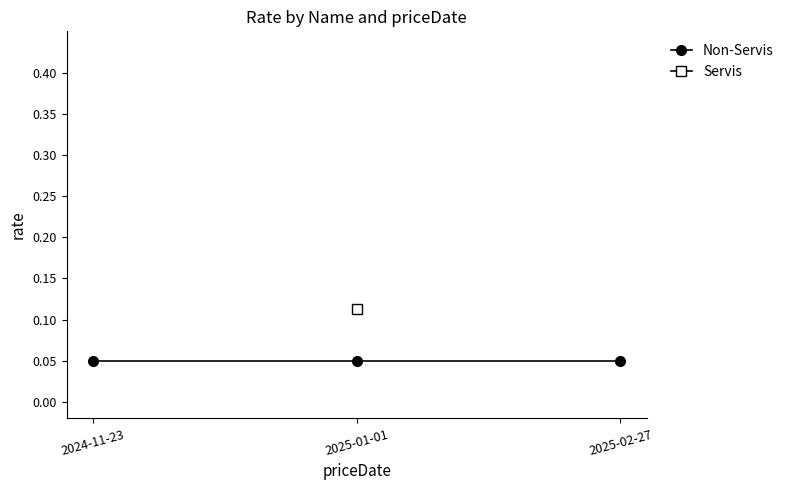

Which series has the largest total across all categories?

Non-Servis